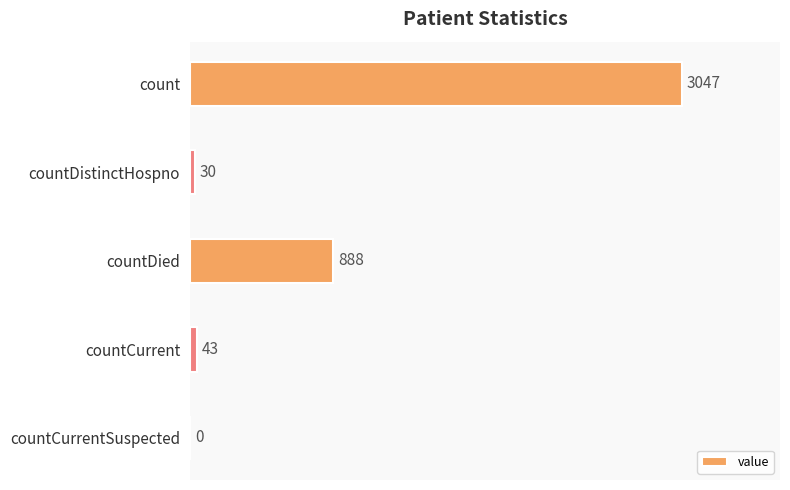

Are the bars horizontal?

Yes